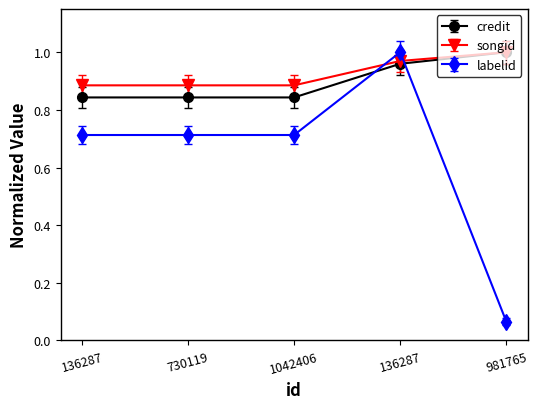

How many lines are shown in the chart?

3